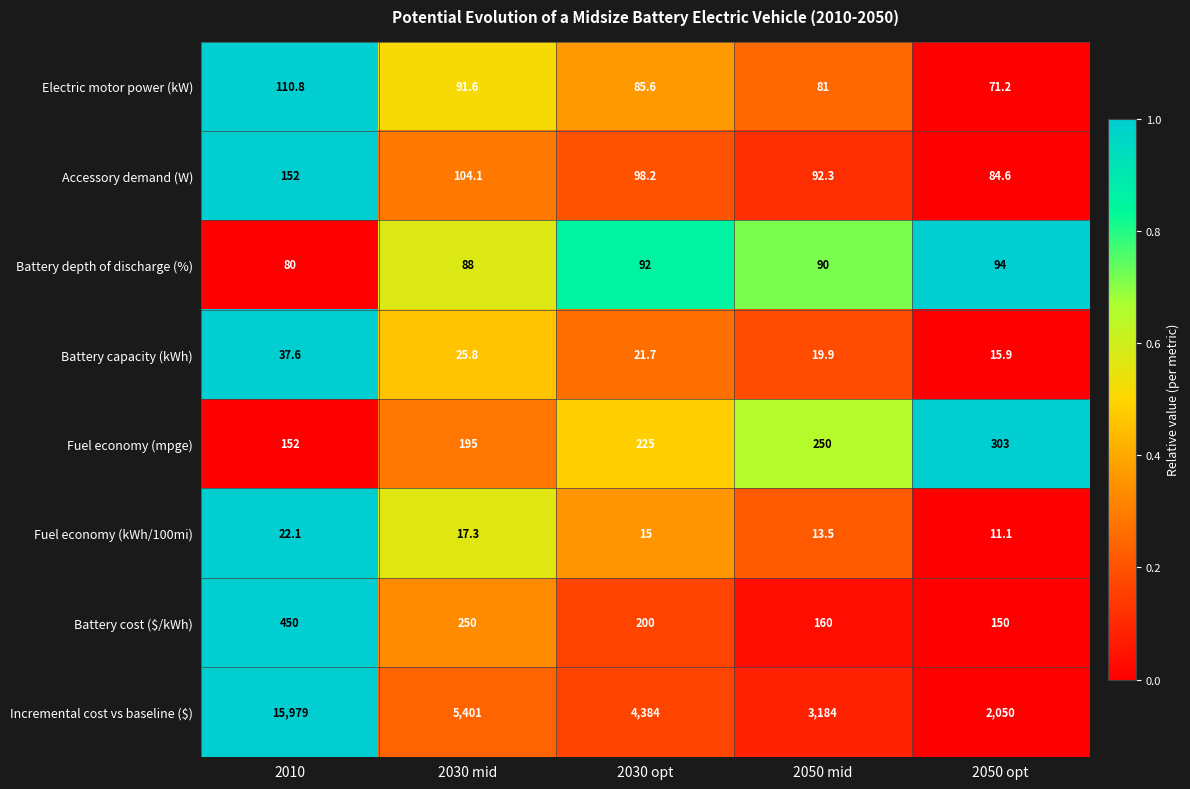

True or false: Battery depth of discharge (%) has a value of 152.4 at 2050 mid.

False